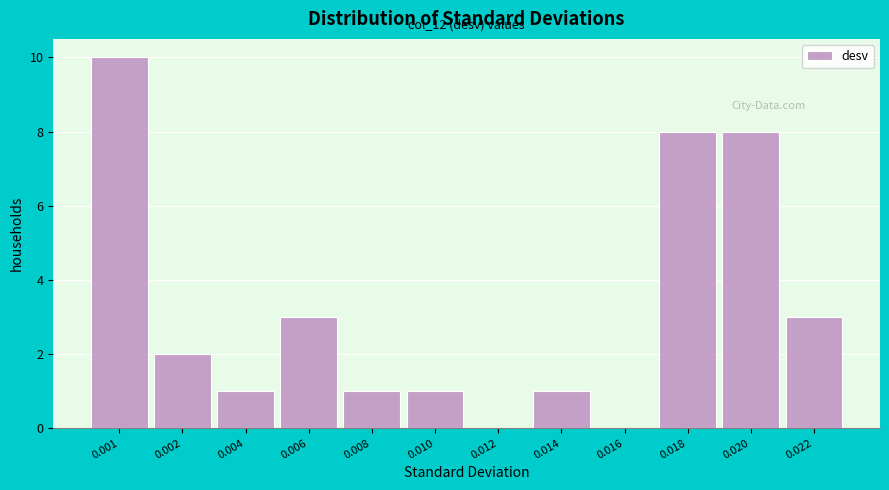

Reading left to right, what are all the values shown in this chart?

0.001=10	0.002=2	0.004=1	0.006=3	0.008=1	0.010=1	0.012=0	0.014=1	0.016=0	0.018=8	0.020=8	0.022=3